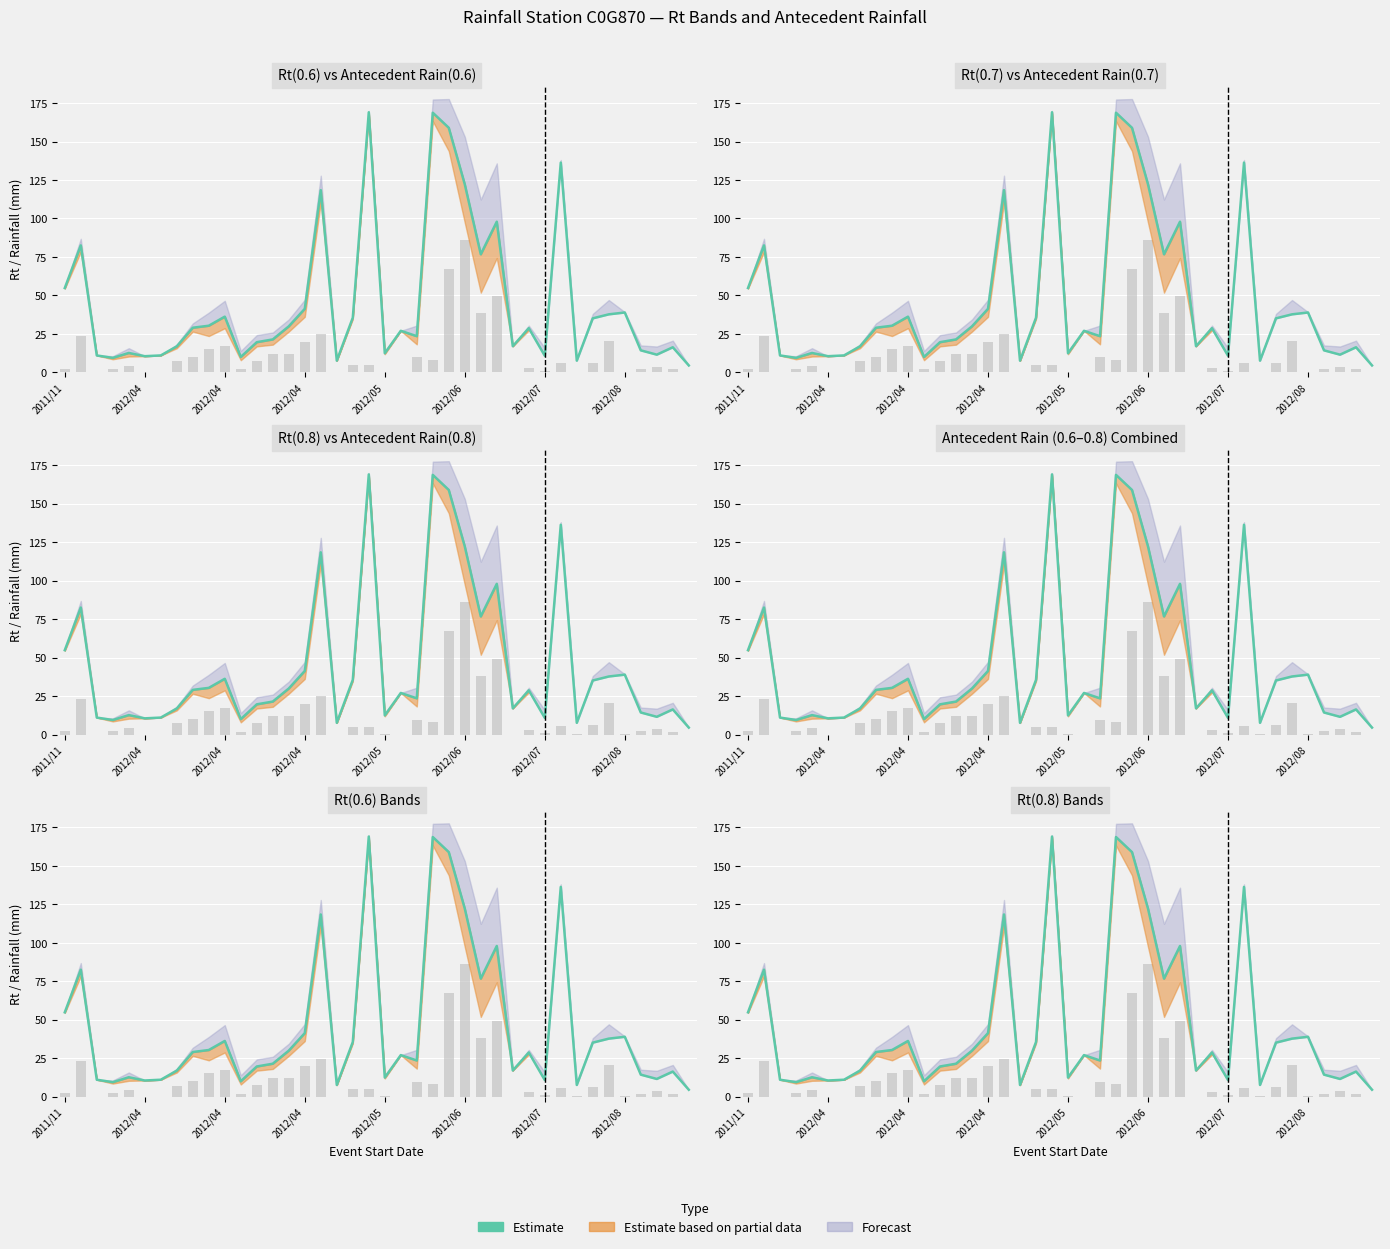

Reading left to right, what are all the values shown in this chart?

54.8	82.5	11.0	9.4	12.6	10.5	11.0	16.9	29.0	30.3	36.2	10.0	19.6	21.4	29.9	41.3	118.4	7.6	35.5	169.0	12.4	27.0	23.5	168.7	158.9	122.2	76.7	97.9	17.0	28.7	10.8	136.3	7.6	35.1	37.7	38.9	14.3	11.5	16.3	4.5